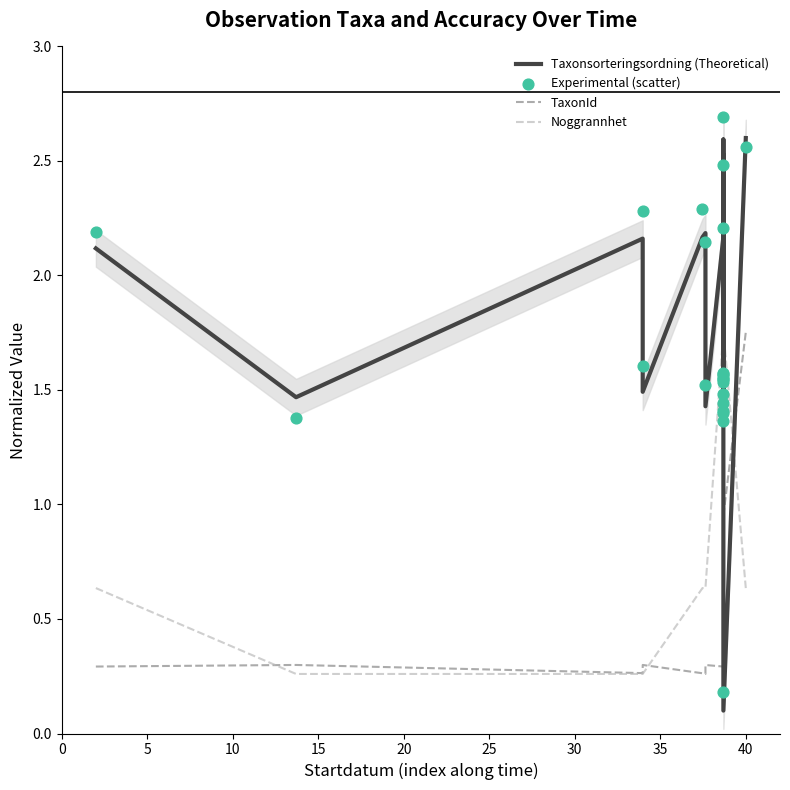

Which series contains the lowest Y value?

Taxonsorteringsordning (Theoretical)